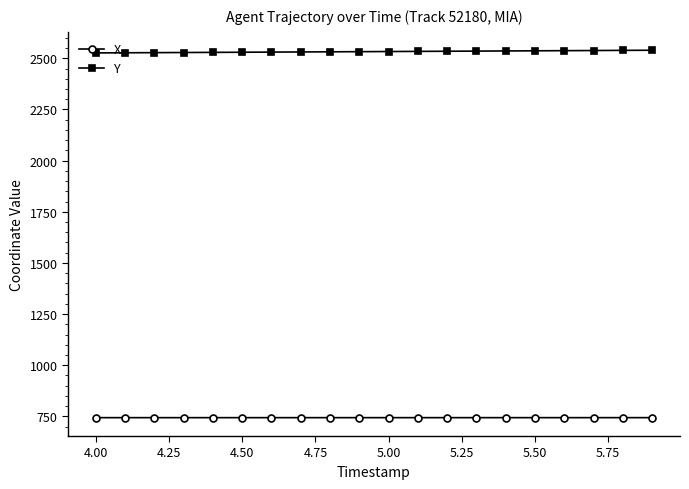

What is the maximum value for X?

743.8